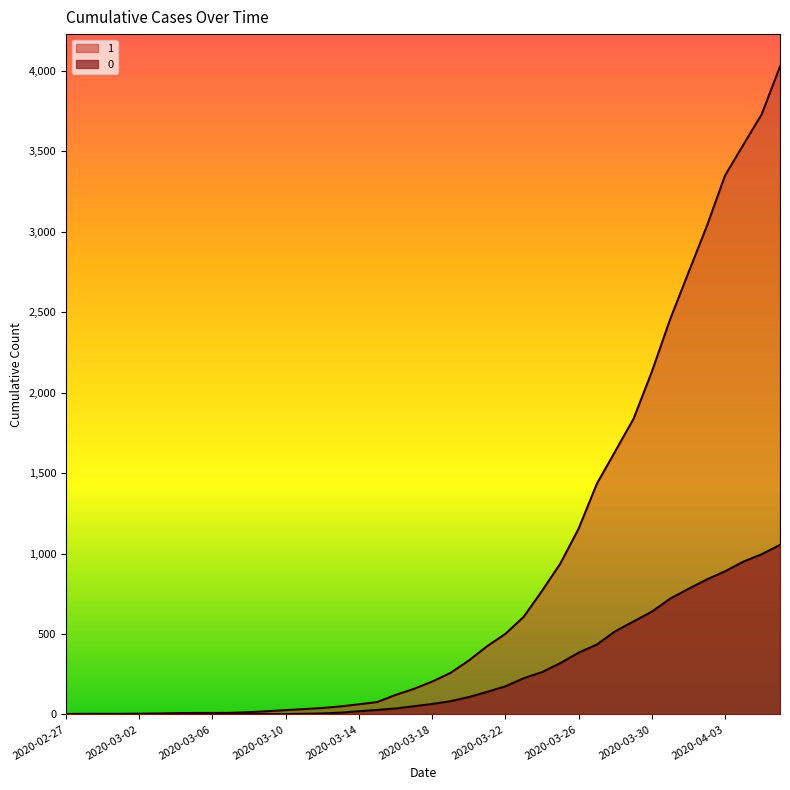

Does the chart have visible grid lines?

No